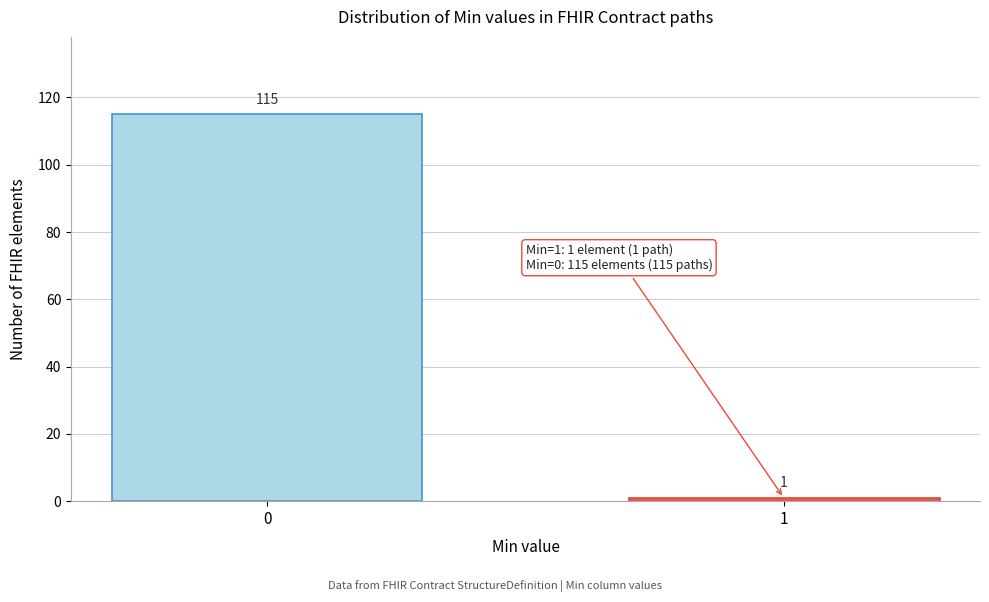

Reading left to right, extract all data points from this chart.

0=115	1=1